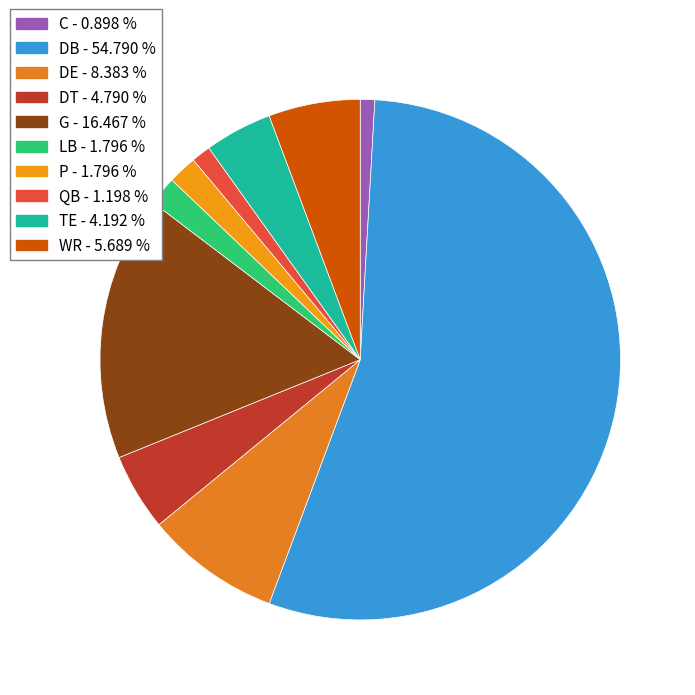

To the nearest percent, what is the difference between the largest and smallest slice percentages?

54%